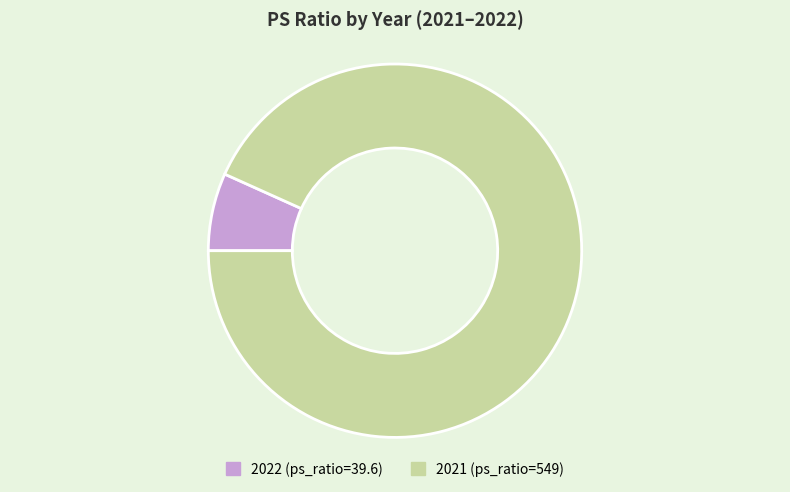

How many slices are in this pie chart?

2